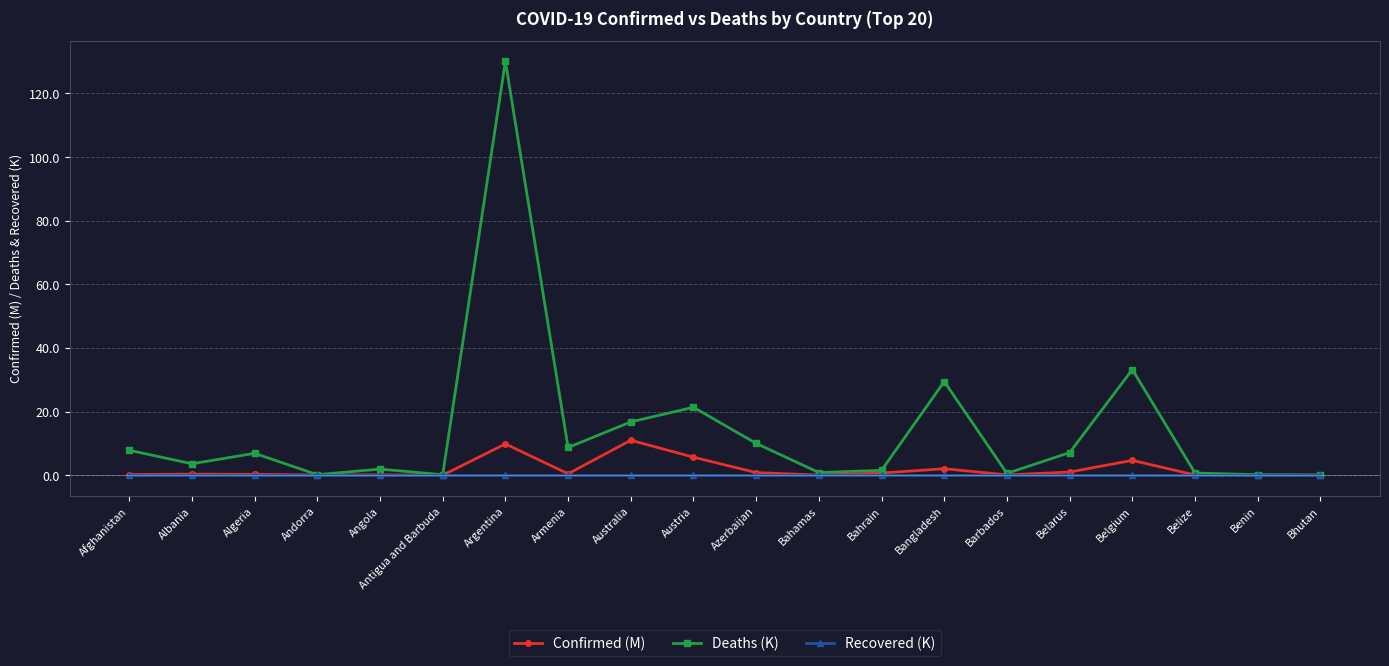

List the series in order of their peak value, highest first.

Deaths (K), Confirmed (M), Recovered (K)